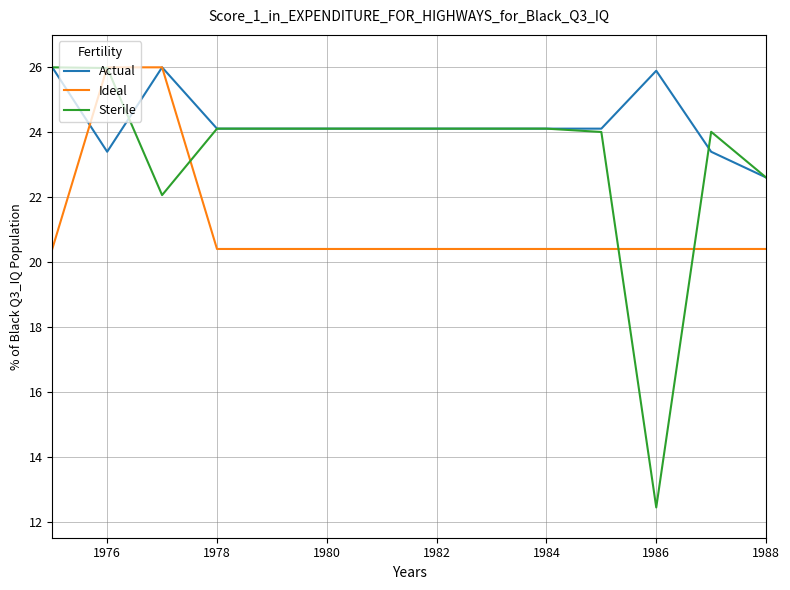

Which series has the largest total across all categories?

Actual